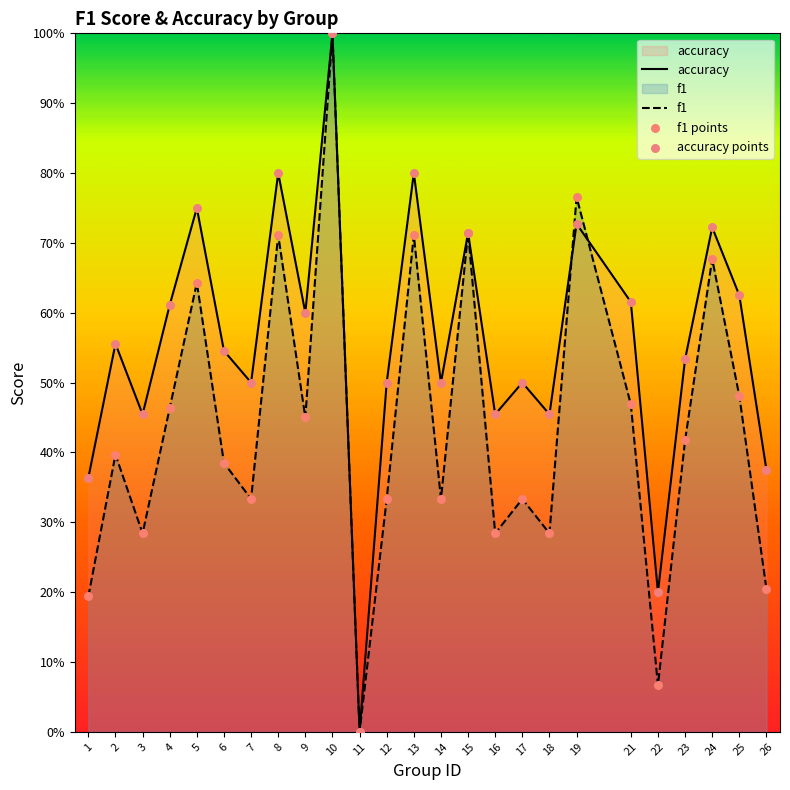

Which series reaches the maximum Y coordinate?

accuracy